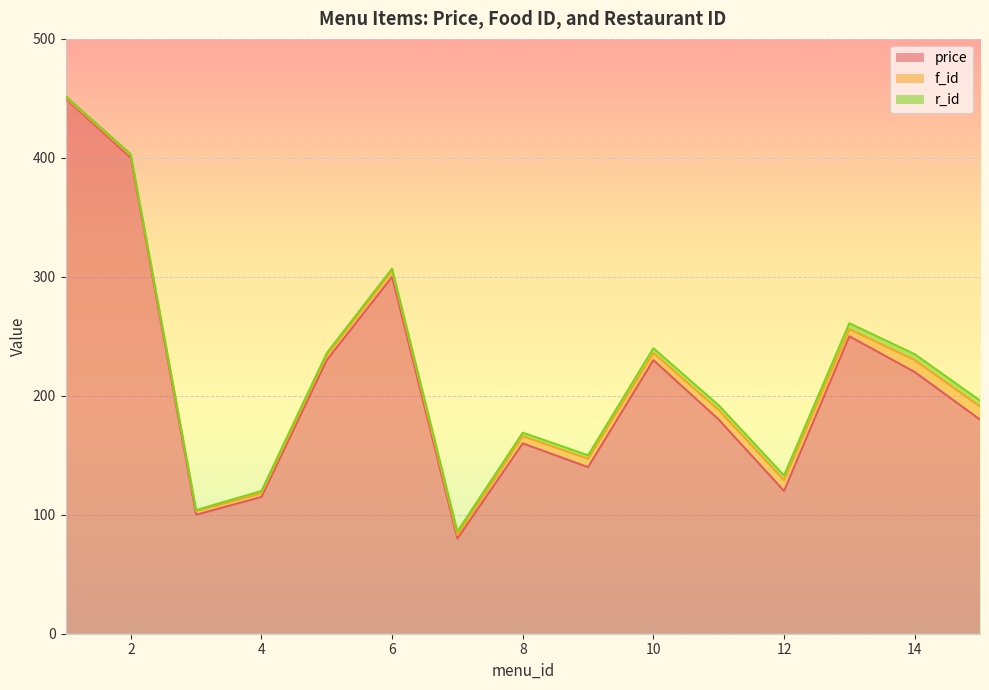

Which has a higher value, 11 or 9?

11